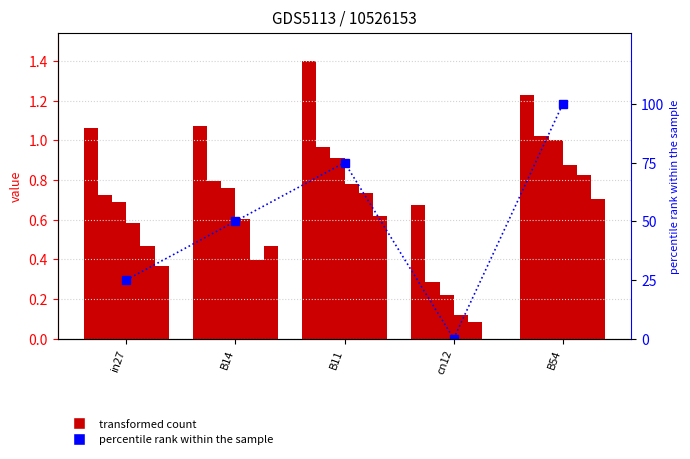

Reading left to right, what are all the values shown in this chart?

job506_scenario3_994: 1.1	1.1	1.4	0.7	1.2
job514_scenario0_1008: 0.7	0.8	1.0	0.3	1.0
job516_scenario0_1014: 0.7	0.8	0.9	0.2	1.0
job517_scenario0_1021: 0.6	0.6	0.8	0.1	0.9
job520_scenario4_1027: 0.5	0.4	0.7	0.1	0.8
job521_scenario2_1028: 0.4	0.5	0.6	0.0	0.7